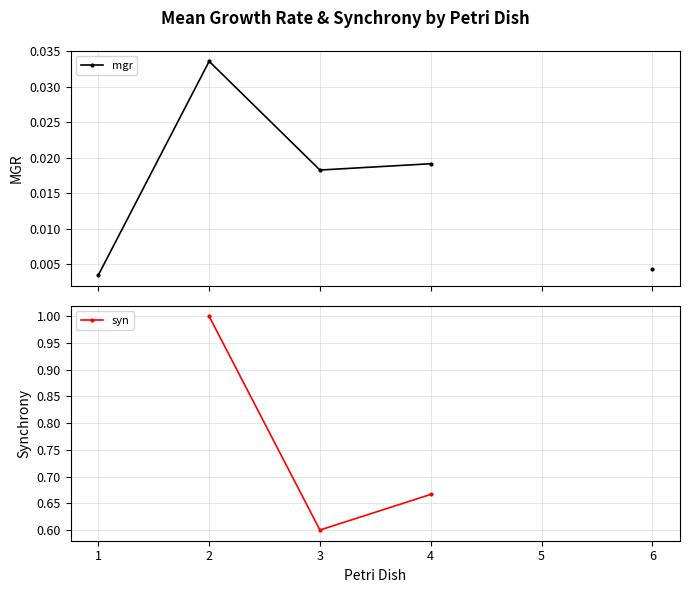

What is the total value across all series at 4?

0.7